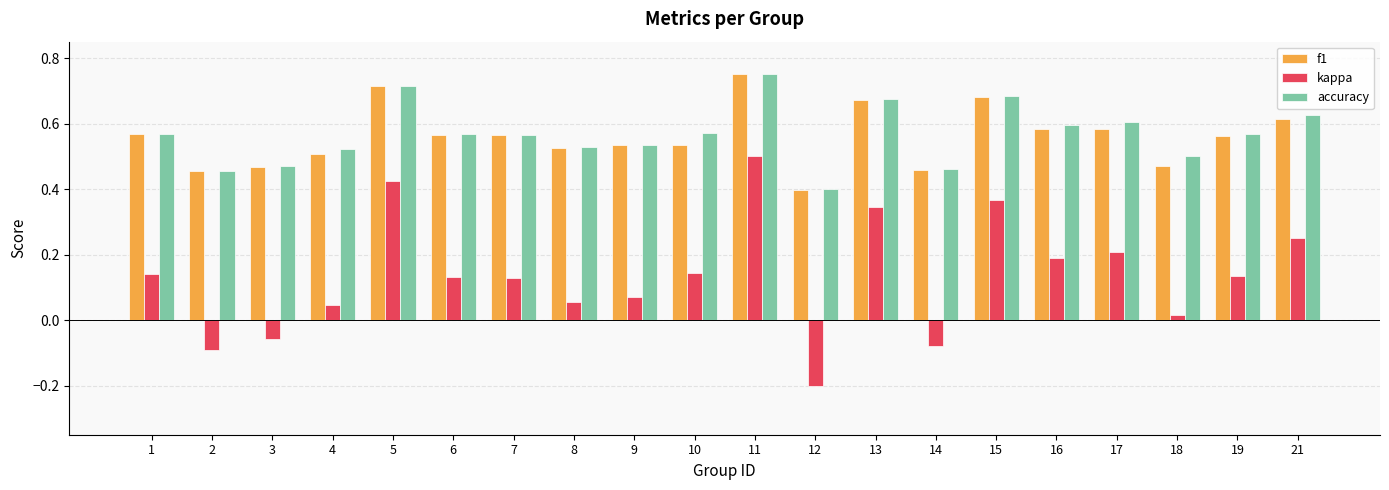

Which category has the lowest value in the f1 series?

12